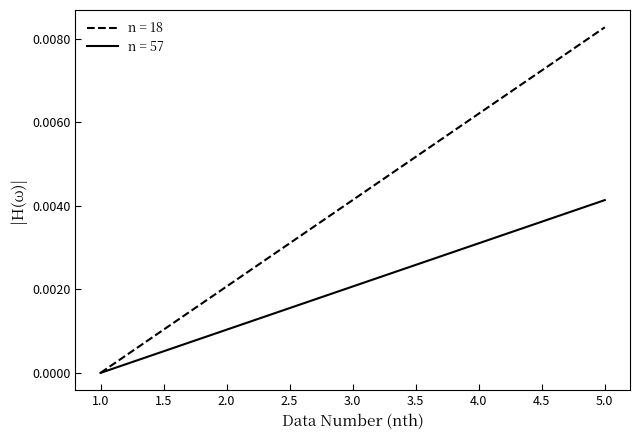

At which category is the sum across all series the highest?

5.0